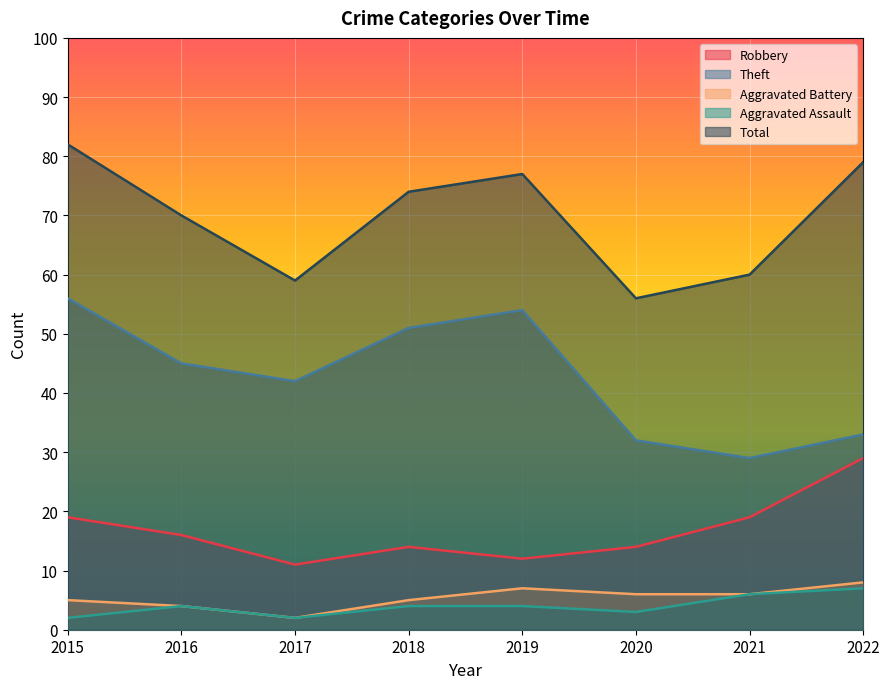

Rank the series at 2018 from highest to lowest value.

Total, Theft, Robbery, Aggravated Battery, Aggravated Assault